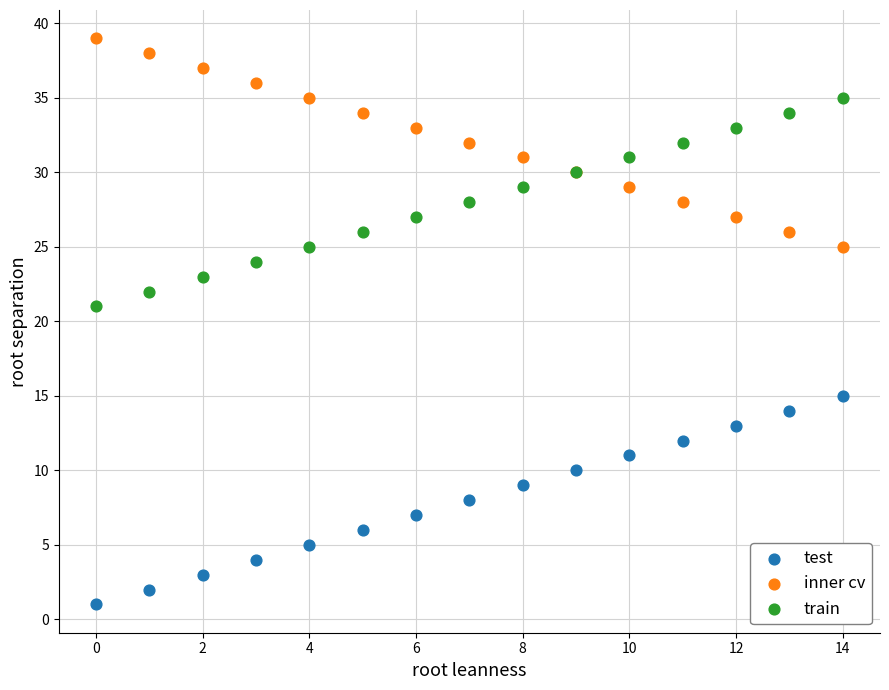

Across all series, what Y value is closest to 20?

21